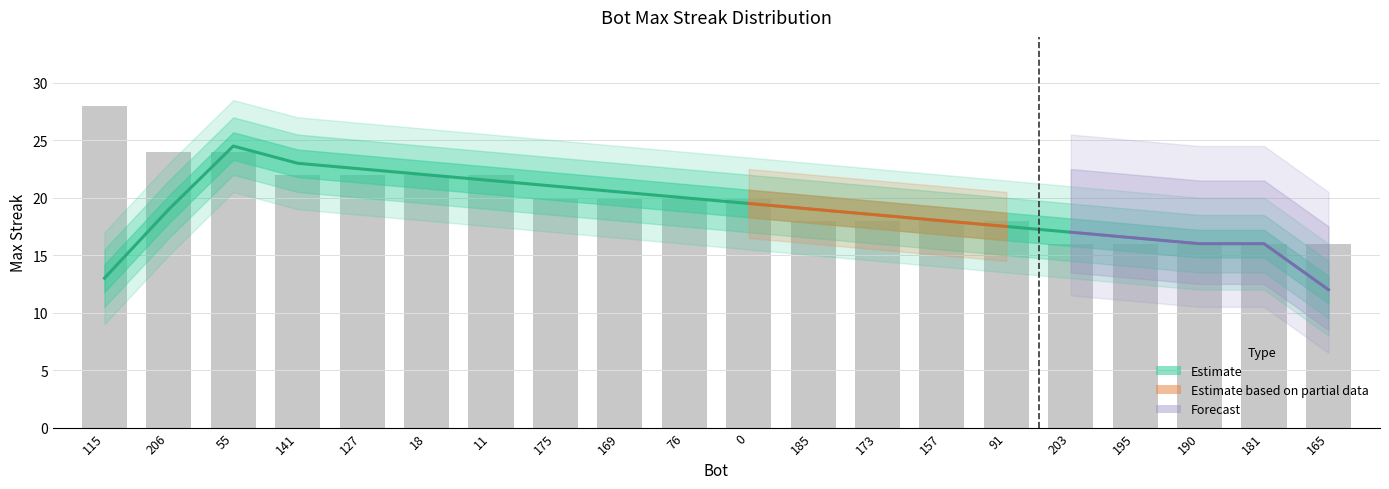

Rank the categories by value from highest to lowest.

115, 206, 55, 141, 127, 18, 11, 175, 169, 76, 0, 185, 173, 157, 91, 203, 195, 190, 181, 165